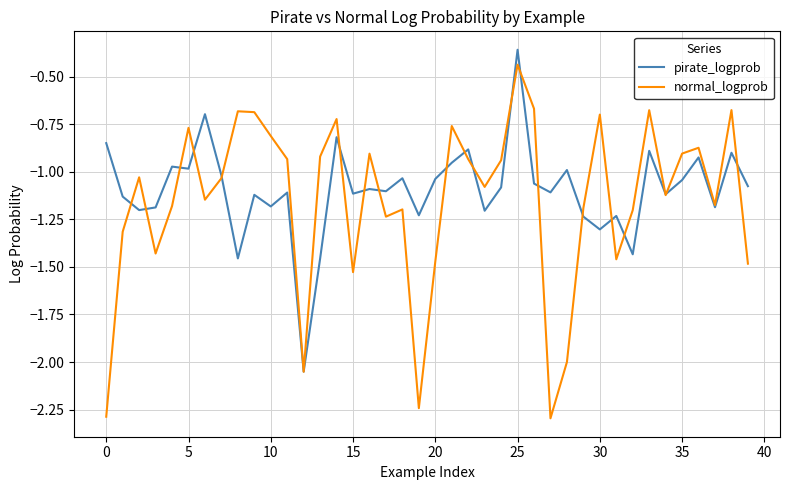

What is the lowest value of the normal_logprob series?

-2.3